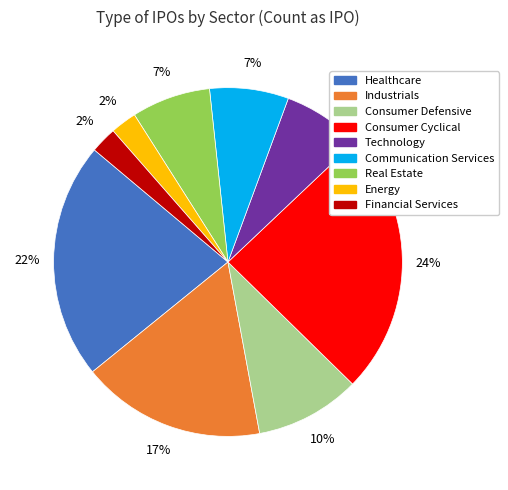

Count the number of slices in the pie.

9